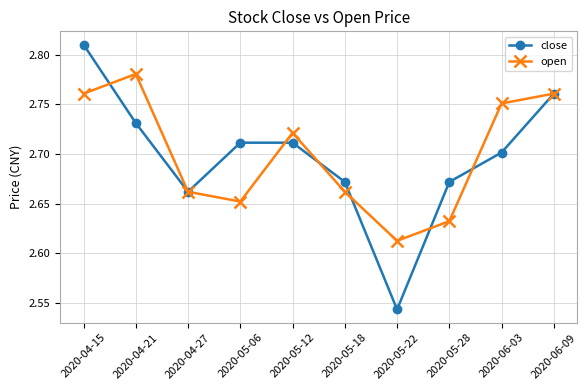

Which category has the highest value in the open series?

2020-04-21